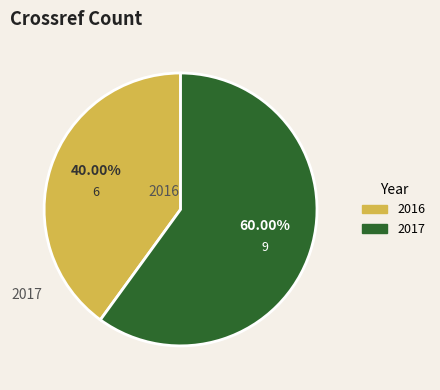

True or false: 2016 accounts for 49% of the total.

False